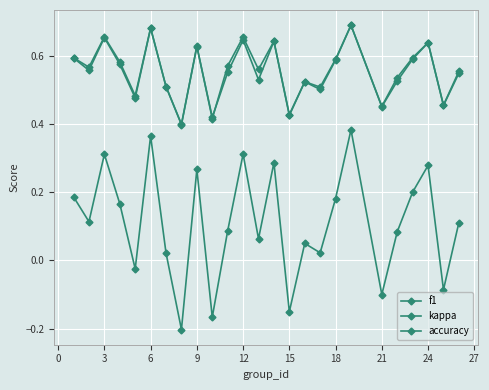

How many values in kappa are above zero?

19